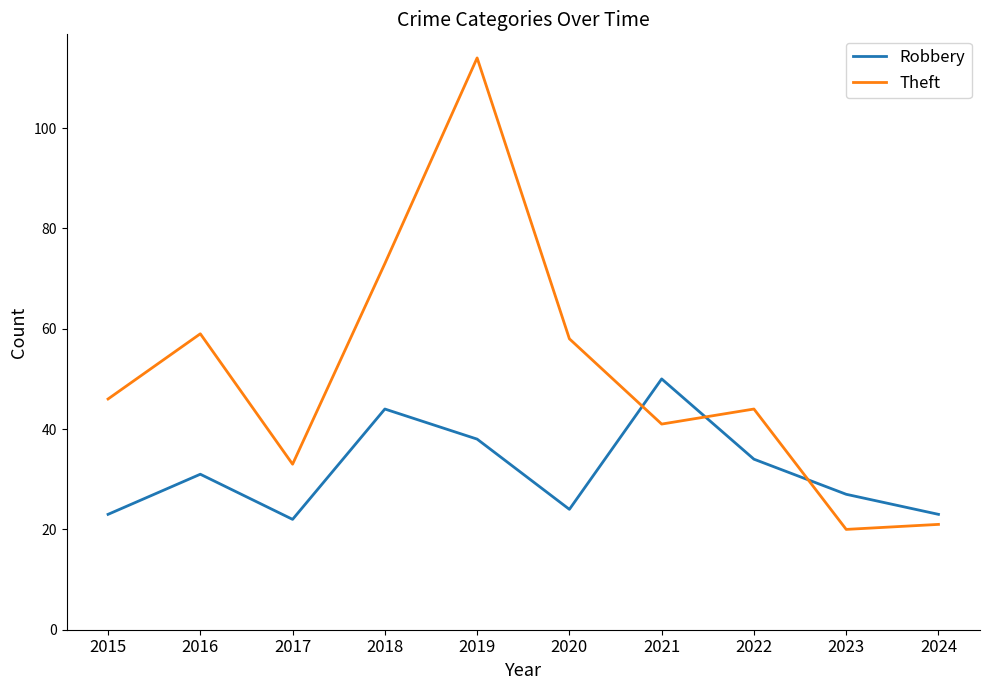

What is the difference between the maximum and second lowest values in the Theft series?

93